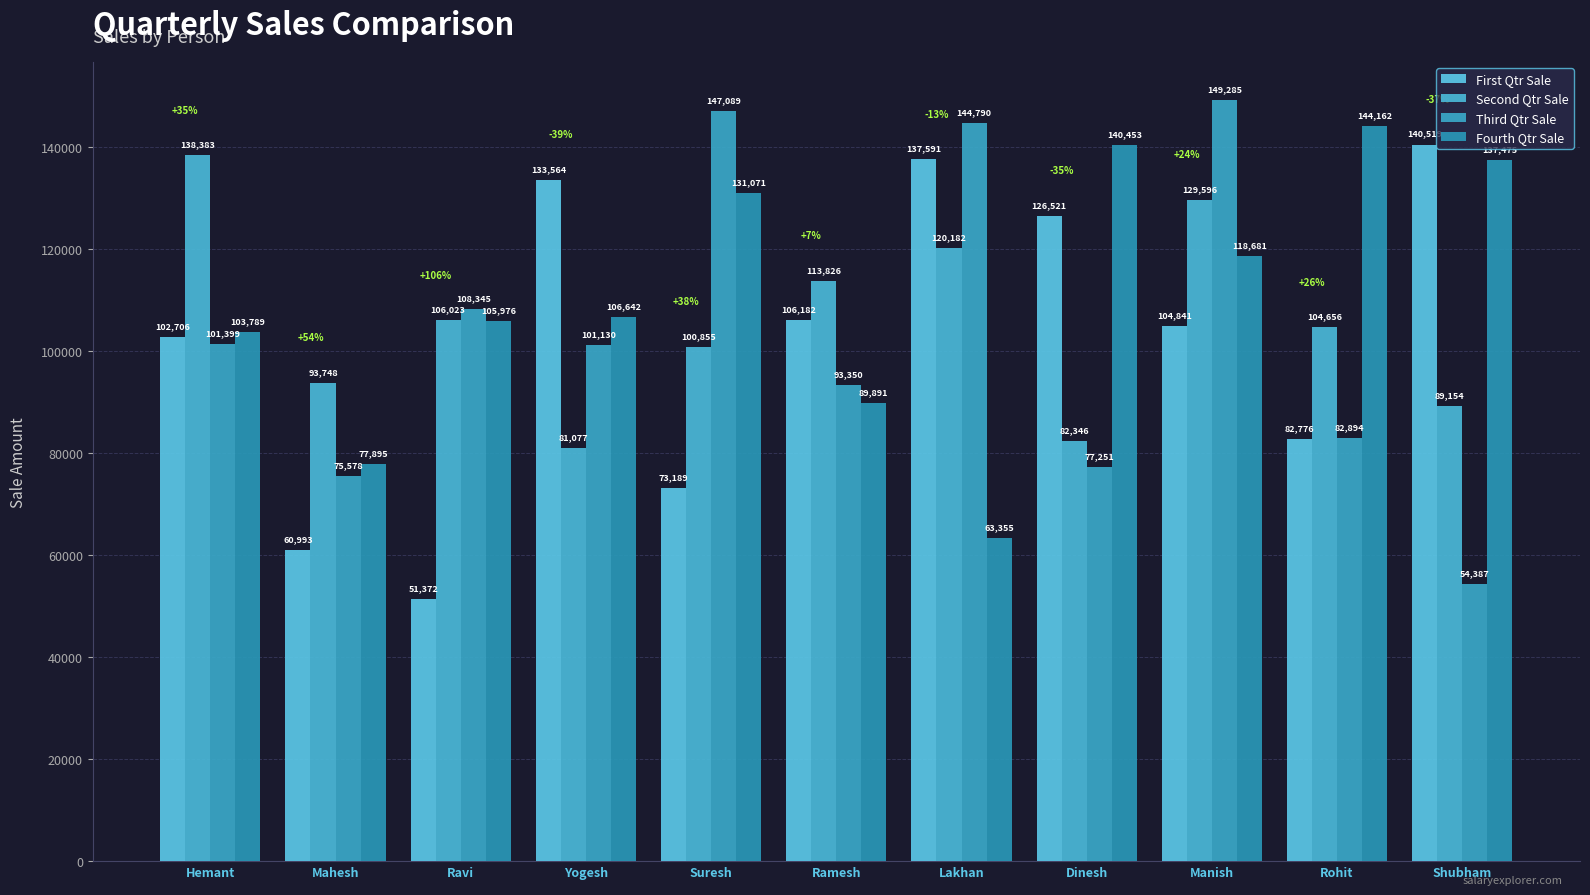

What is the difference between the maximum and second lowest values in the Second Qtr Sale series?

56037